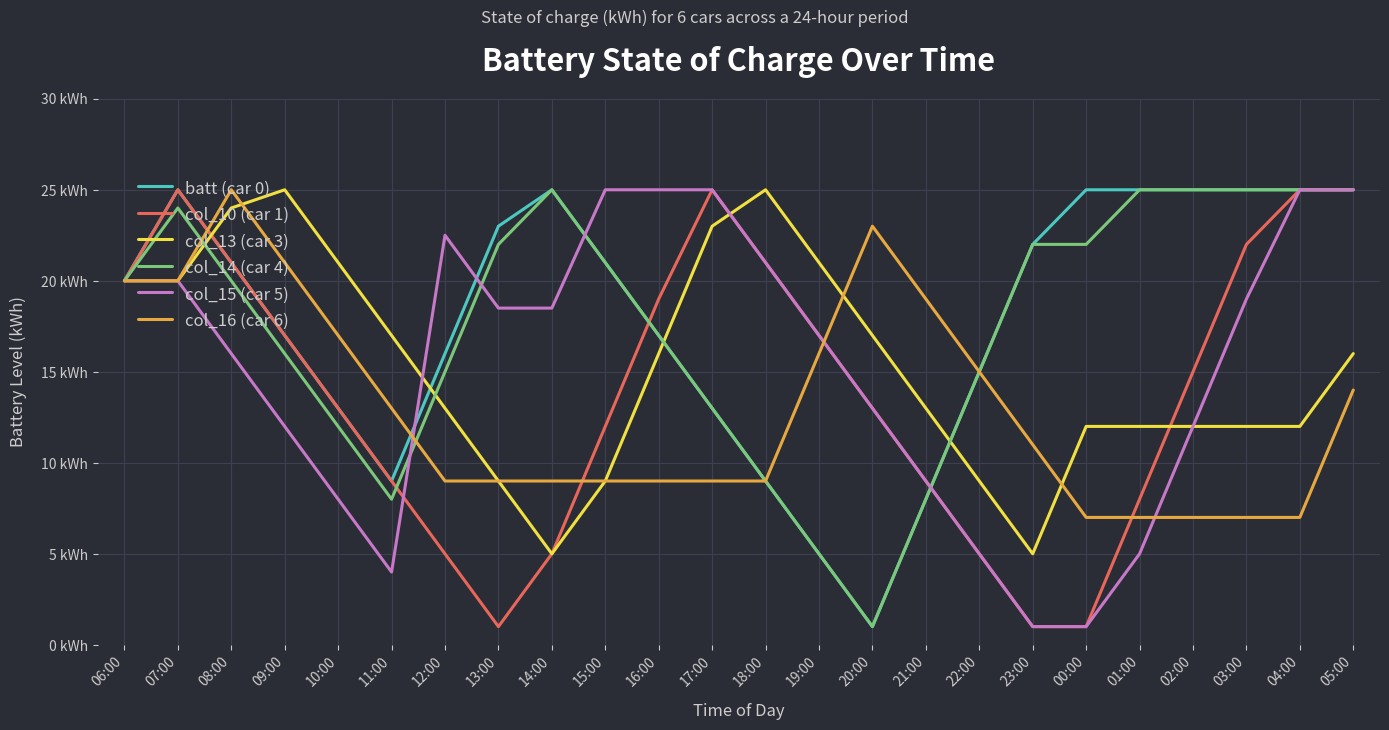

Does the chart have visible grid lines?

Yes